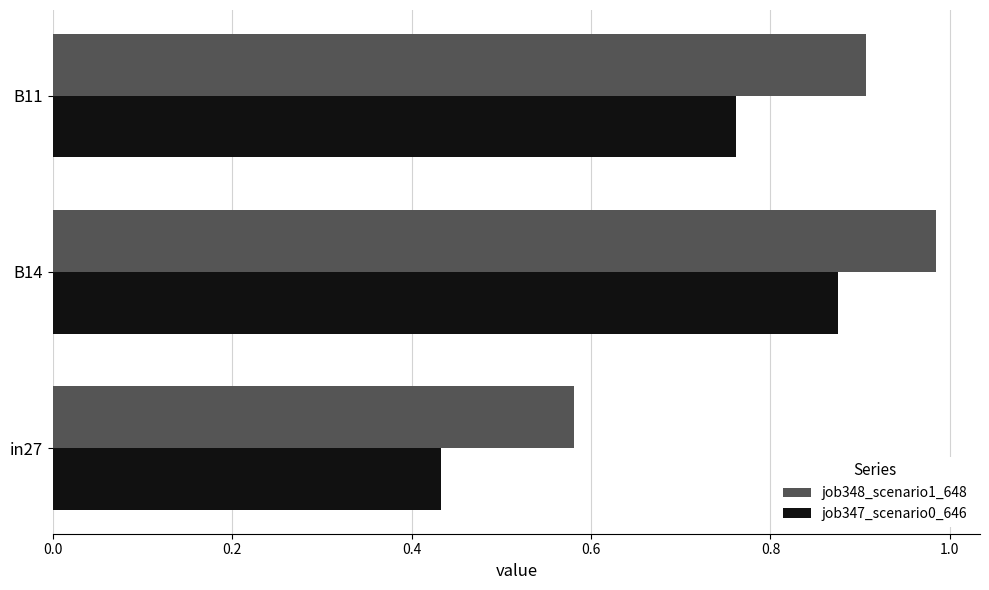

Between in27 and B11, which series saw the biggest shift?

job347_scenario0_646